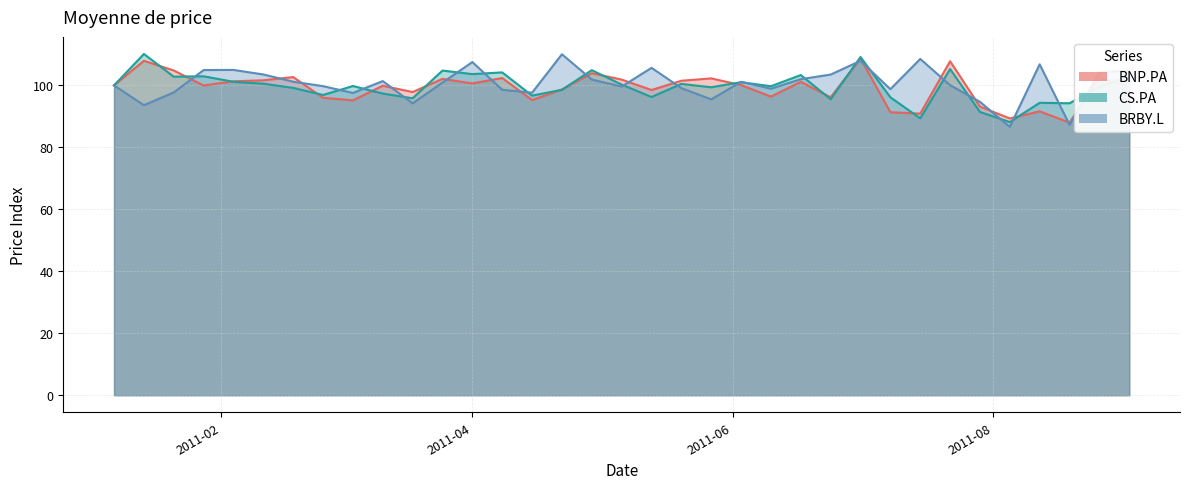

What is the label of the 14th point from the right?

2011-06-03